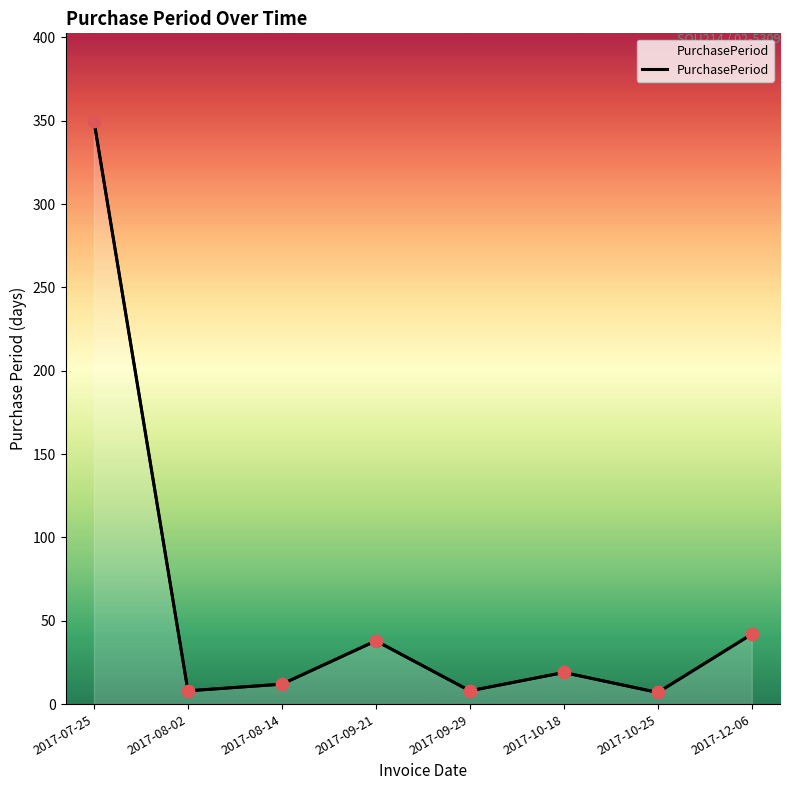

Approximately how many times larger is the value at 2017-08-02 compared to 2017-09-21?

0.2